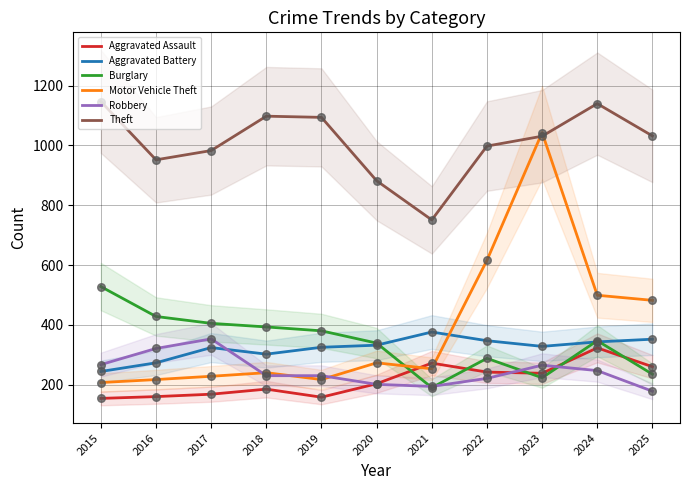

Is the value of Aggravated Battery at 2025 greater than the value of Robbery at 2025?

Yes